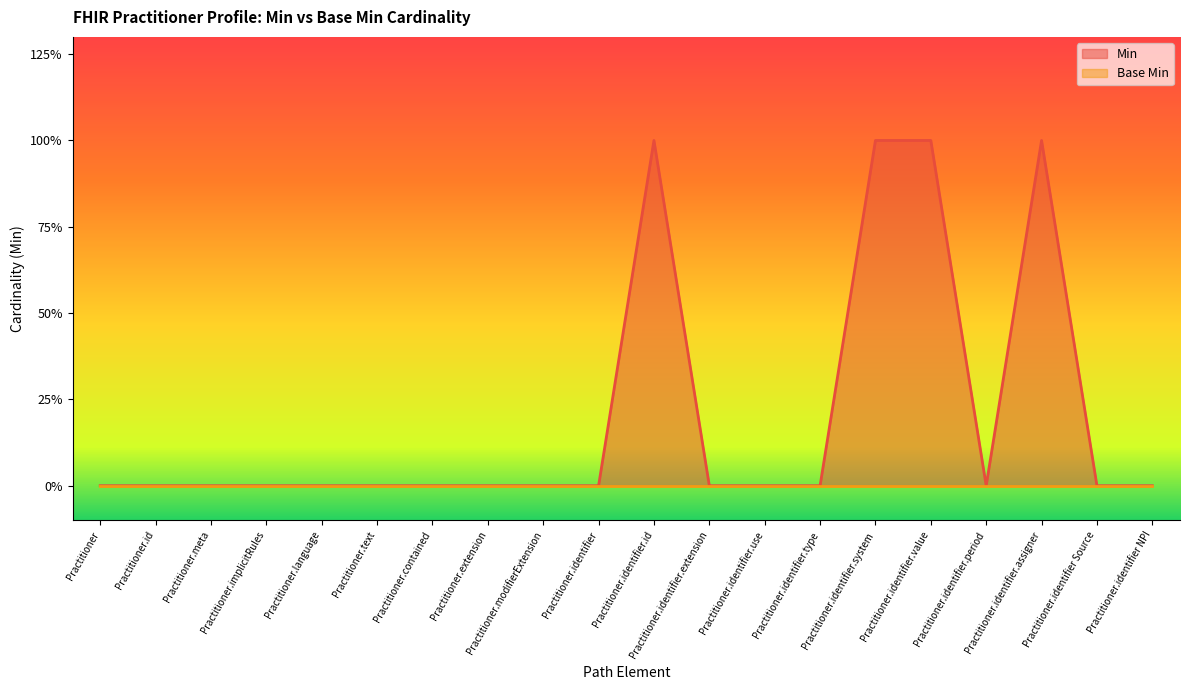

Which has a higher value, Practitioner.text or Practitioner.extension?

Practitioner.text